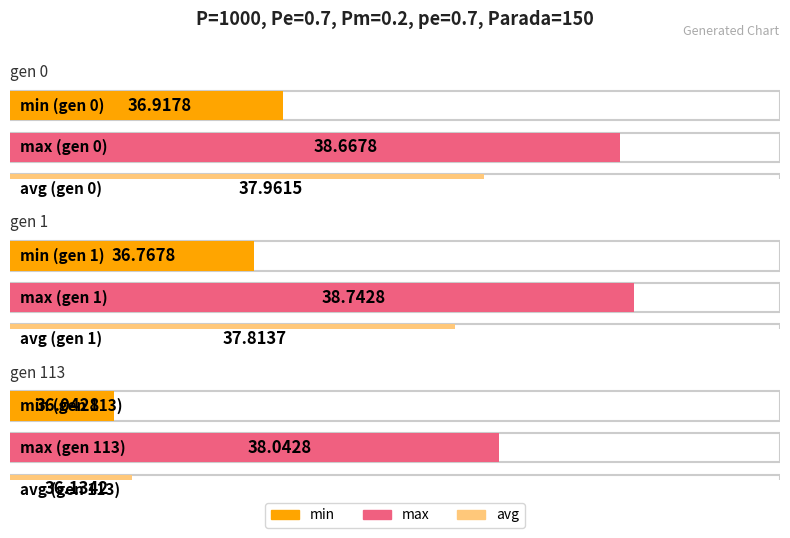

What is the average value of the min series?

36.6